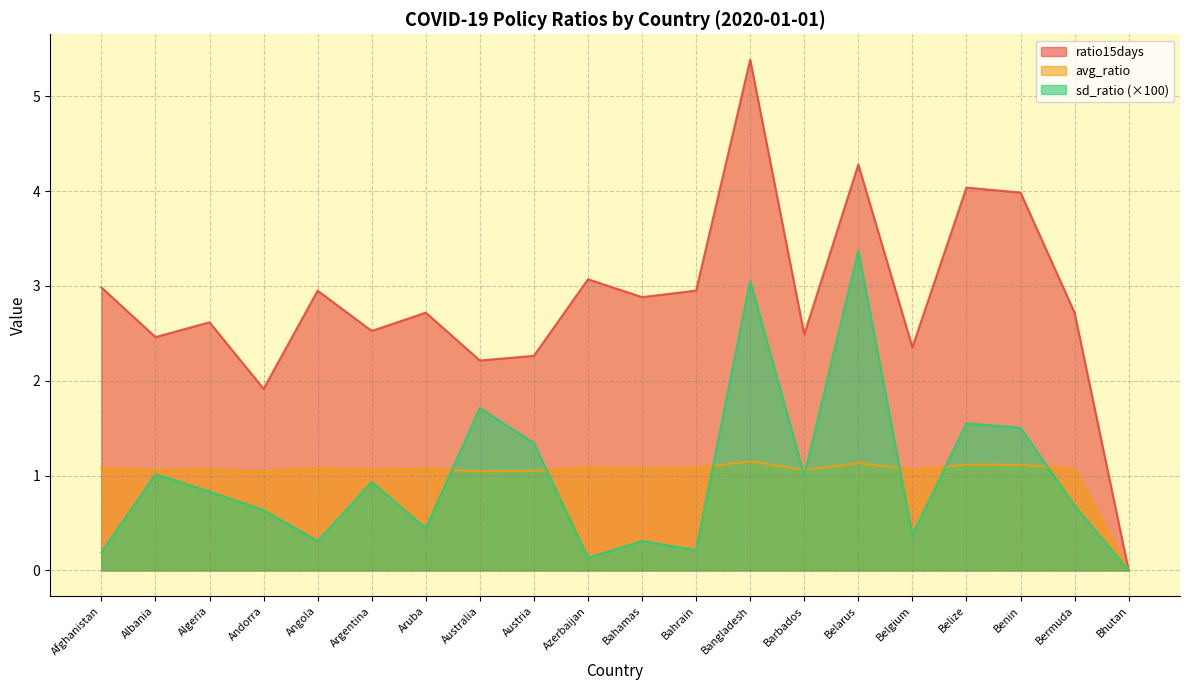

What are all the series names shown in the legend?

ratio15days, avg_ratio, sd_ratio (×100)